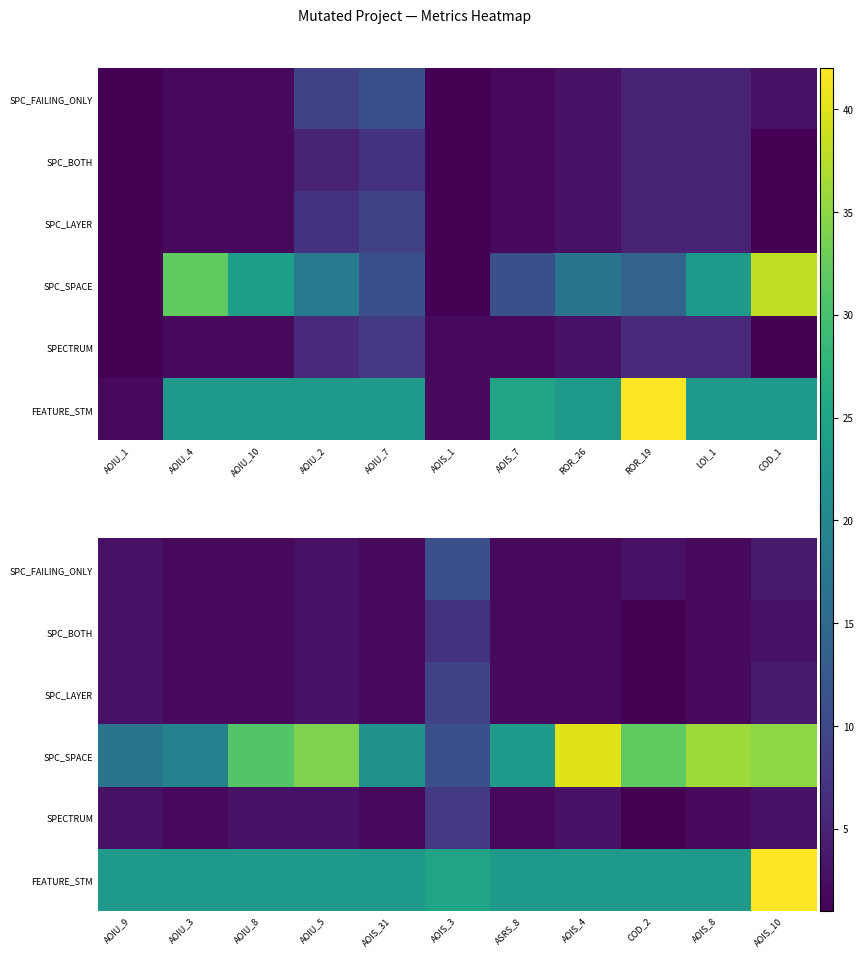

What is the sum of the FEATURE_STM values at AOIU_5 and AOIU_8?

46